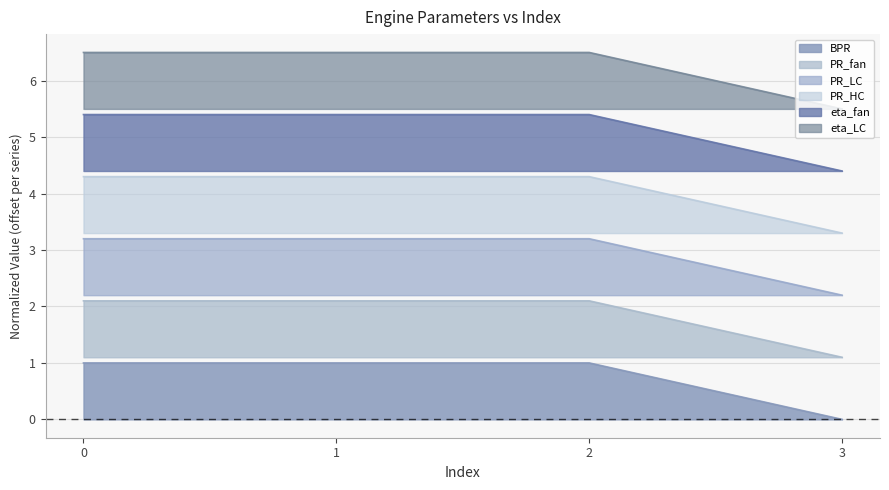

What are all the series names shown in the legend?

BPR, PR_fan, PR_LC, PR_HC, eta_fan, eta_LC